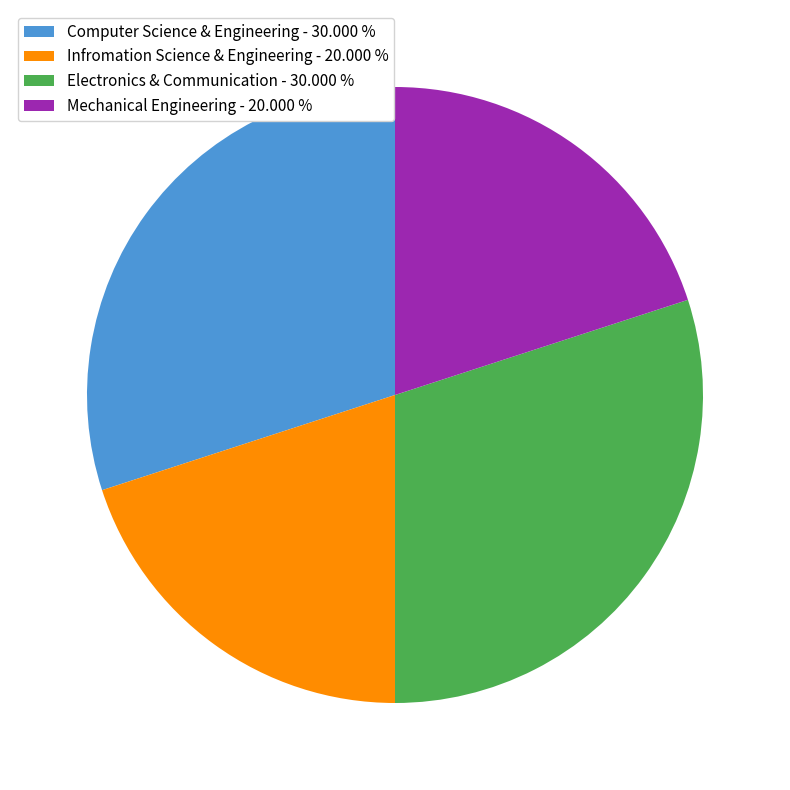

How many segments does this pie chart have?

4